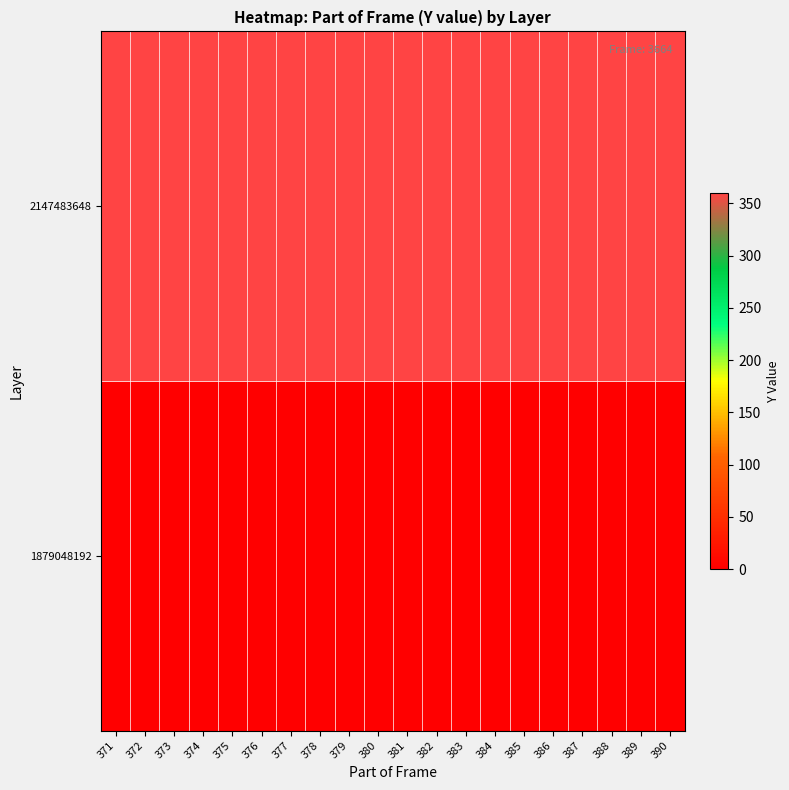

List the series in order of their peak value, lowest first.

1879048192, 2147483648